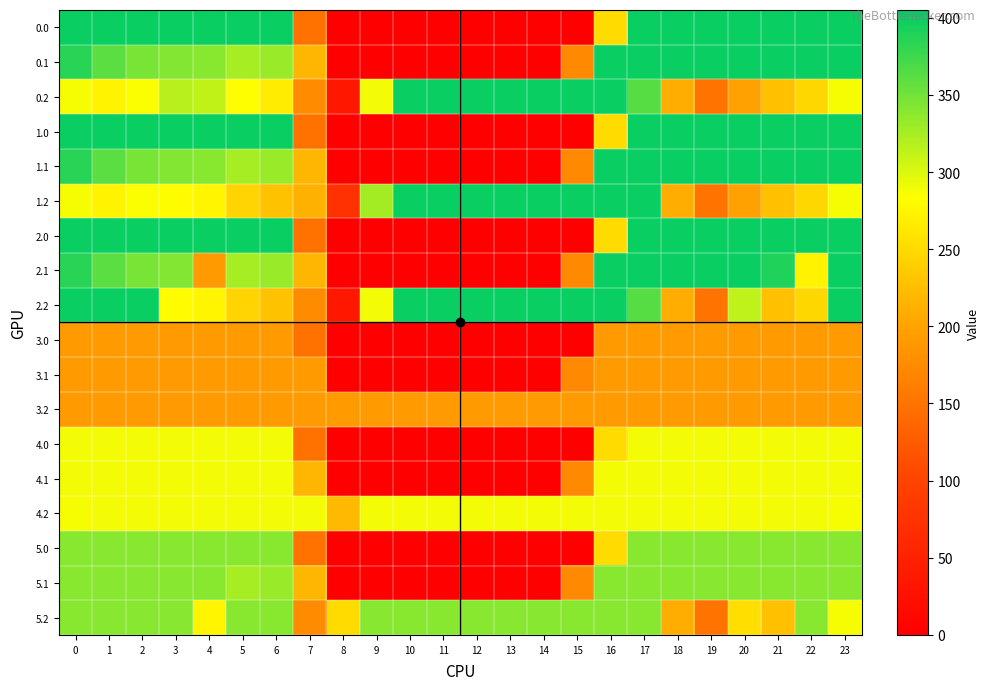

Reading right to left, extract all data points from this chart.

0.0: 23=400.0	22=400.0	21=400.0	20=400.0	19=400.0	18=400.0	17=400.0	16=250.9	15=0.0	14=0.0	13=0.0	12=0.0	11=0.0	10=0.0	9=0.0	8=0.0	7=150.1	6=400.0	5=400.0	4=400.0	3=400.0	2=400.0	1=400.0	0=400.0
0.1: 23=399.4	22=400.0	21=400.0	20=400.0	19=400.0	18=400.0	17=400.0	16=400.0	15=173.1	14=0.0	13=0.0	12=0.0	11=0.0	10=0.0	9=0.0	8=0.0	7=217.1	6=332.2	5=325.7	4=339.6	3=342.7	2=347.9	1=361.1	0=384.6
0.2: 23=287.5	22=247.4	21=226.4	20=199.2	19=151.0	18=210.0	17=362.4	16=400.0	15=400.0	14=400.0	13=400.0	12=400.0	11=400.0	10=400.0	9=288.5	8=35.3	7=176.6	6=266.8	5=283.0	4=312.4	3=317.4	2=285.5	1=272.7	0=287.1
1.0: 23=400.0	22=400.0	21=400.0	20=400.0	19=400.0	18=400.0	17=400.0	16=250.9	15=0.0	14=0.0	13=0.0	12=0.0	11=0.0	10=0.0	9=0.0	8=0.0	7=150.1	6=400.0	5=400.0	4=400.0	3=400.0	2=400.0	1=400.0	0=400.0
1.1: 23=399.4	22=400.0	21=400.0	20=400.0	19=400.0	18=400.0	17=400.0	16=400.0	15=173.1	14=0.0	13=0.0	12=0.0	11=0.0	10=0.0	9=0.0	8=0.0	7=217.1	6=332.2	5=325.7	4=339.6	3=342.7	2=347.9	1=361.1	0=384.6
1.2: 23=287.5	22=247.4	21=226.4	20=199.2	19=151.0	18=210.0	17=400.0	16=400.0	15=400.0	14=400.0	13=400.0	12=400.0	11=400.0	10=400.0	9=326.5	8=73.3	7=213.5	6=228.8	5=245.0	4=274.4	3=281.0	2=285.5	1=272.7	0=287.1
2.0: 23=400.0	22=400.0	21=400.0	20=400.0	19=400.0	18=400.0	17=400.0	16=250.9	15=0.0	14=0.0	13=0.0	12=0.0	11=0.0	10=0.0	9=0.0	8=0.0	7=150.1	6=400.0	5=400.0	4=400.0	3=400.0	2=400.0	1=400.0	0=400.0
2.1: 23=399.4	22=272.9	21=389.5	20=400.0	19=400.0	18=400.0	17=400.0	16=400.0	15=173.1	14=0.0	13=0.0	12=0.0	11=0.0	10=0.0	9=0.0	8=0.0	7=217.1	6=332.2	5=325.7	4=192.6	3=342.7	2=347.9	1=361.1	0=384.6
2.2: 23=400.0	22=247.4	21=226.4	20=314.1	19=151.0	18=210.0	17=362.4	16=400.0	15=400.0	14=400.0	13=400.0	12=400.0	11=400.0	10=400.0	9=288.5	8=35.3	7=176.6	6=228.8	5=245.0	4=274.4	3=281.0	2=400.0	1=400.0	0=400.0
3.0: 23=193.0	22=193.0	21=193.0	20=193.0	19=193.0	18=193.0	17=193.0	16=193.0	15=0.0	14=0.0	13=0.0	12=0.0	11=0.0	10=0.0	9=0.0	8=0.0	7=150.1	6=193.0	5=193.0	4=193.0	3=193.0	2=193.0	1=193.0	0=193.0
3.1: 23=193.0	22=193.0	21=193.0	20=193.0	19=193.0	18=193.0	17=193.0	16=193.0	15=173.1	14=0.0	13=0.0	12=0.0	11=0.0	10=0.0	9=0.0	8=0.0	7=193.0	6=193.0	5=193.0	4=193.0	3=193.0	2=193.0	1=193.0	0=193.0
3.2: 23=193.0	22=193.0	21=193.0	20=193.0	19=193.0	18=193.0	17=193.0	16=193.0	15=193.0	14=193.0	13=193.0	12=193.0	11=193.0	10=193.0	9=193.0	8=193.0	7=193.0	6=193.0	5=193.0	4=193.0	3=193.0	2=193.0	1=193.0	0=193.0
4.0: 23=289.0	22=289.0	21=289.0	20=289.0	19=289.0	18=289.0	17=289.0	16=250.9	15=0.0	14=0.0	13=0.0	12=0.0	11=0.0	10=0.0	9=0.0	8=0.0	7=150.1	6=289.0	5=289.0	4=289.0	3=289.0	2=289.0	1=289.0	0=289.0
4.1: 23=289.0	22=289.0	21=289.0	20=289.0	19=289.0	18=289.0	17=289.0	16=289.0	15=173.1	14=0.0	13=0.0	12=0.0	11=0.0	10=0.0	9=0.0	8=0.0	7=217.1	6=289.0	5=289.0	4=289.0	3=289.0	2=289.0	1=289.0	0=289.0
4.2: 23=287.5	22=289.0	21=289.0	20=289.0	19=289.0	18=289.0	17=289.0	16=289.0	15=289.0	14=289.0	13=289.0	12=289.0	11=289.0	10=289.0	9=289.0	8=220.1	7=289.0	6=289.0	5=289.0	4=289.0	3=289.0	2=289.0	1=289.0	0=287.1
5.0: 23=340.0	22=340.0	21=340.0	20=340.0	19=340.0	18=340.0	17=340.0	16=250.9	15=0.0	14=0.0	13=0.0	12=0.0	11=0.0	10=0.0	9=0.0	8=0.0	7=150.1	6=340.0	5=340.0	4=340.0	3=340.0	2=340.0	1=340.0	0=340.0
5.1: 23=340.0	22=340.0	21=340.0	20=340.0	19=340.0	18=340.0	17=340.0	16=340.0	15=173.1	14=0.0	13=0.0	12=0.0	11=0.0	10=0.0	9=0.0	8=0.0	7=217.1	6=332.2	5=325.7	4=339.6	3=340.0	2=340.0	1=340.0	0=340.0
5.2: 23=287.5	22=340.0	21=226.4	20=254.6	19=151.0	18=210.0	17=340.0	16=340.0	15=340.0	14=340.0	13=340.0	12=340.0	11=340.0	10=340.0	9=340.0	8=251.3	7=176.6	6=340.0	5=340.0	4=274.4	3=340.0	2=340.0	1=340.0	0=340.0